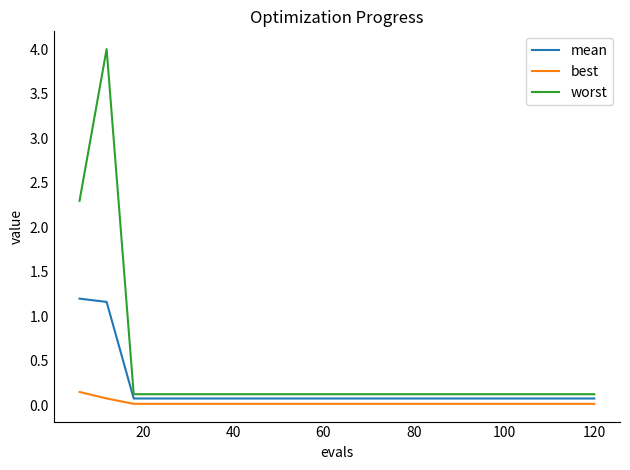

What is the highest value of the worst series?

4.0